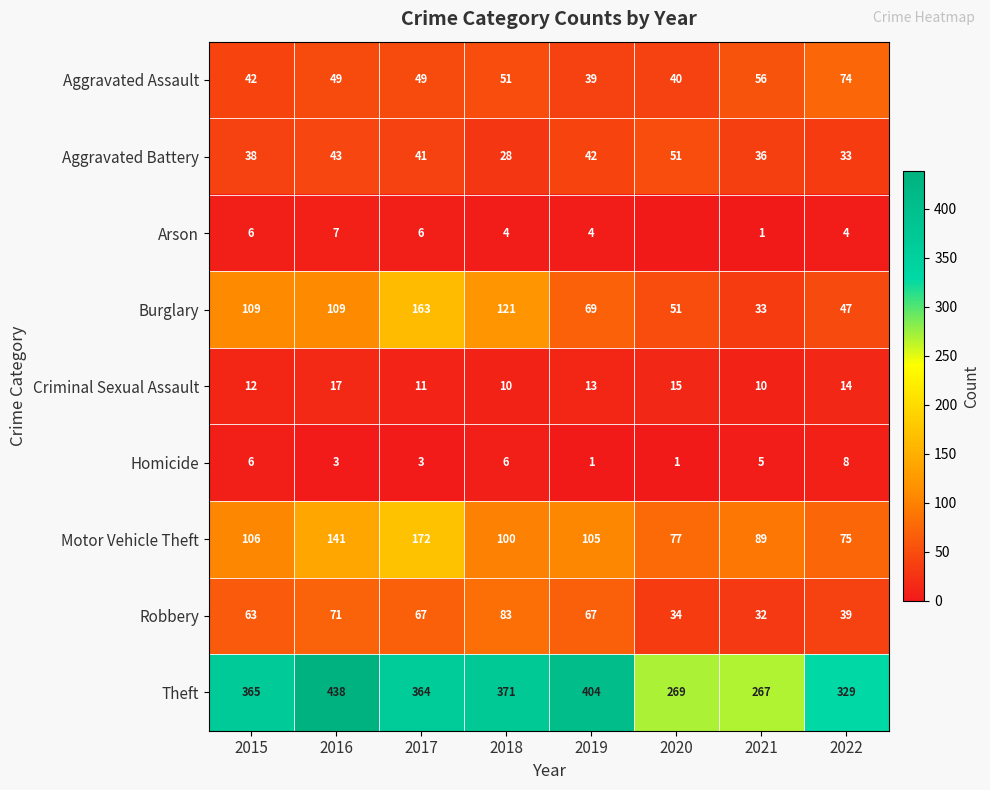

Which series changed the most between 2018 and 2019?

Burglary